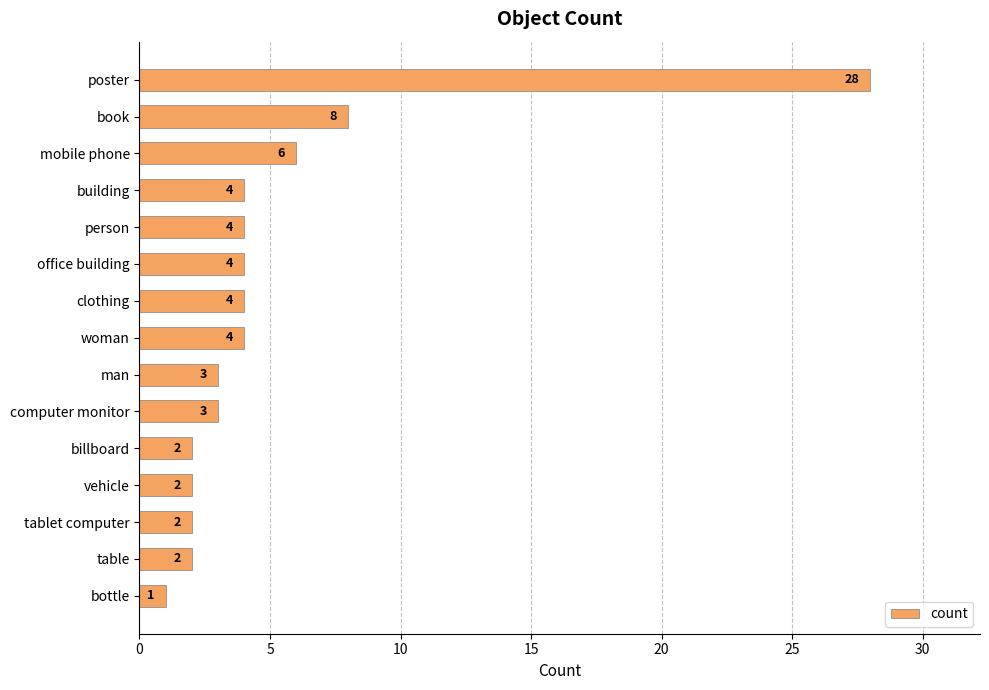

Reading top to bottom, list all the values displayed in this chart.

28	8	6	4	4	4	4	4	3	3	2	2	2	2	1